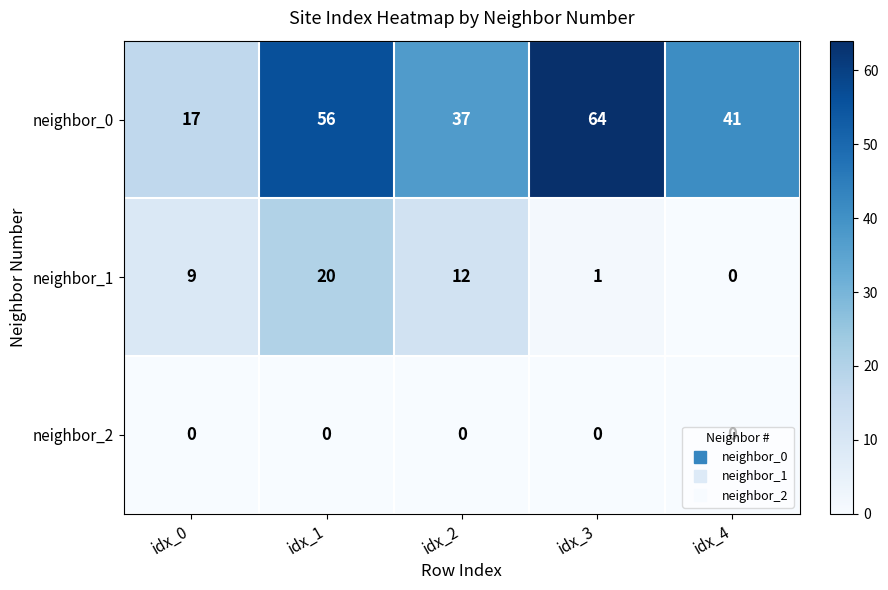

At which category is the sum across all series the highest?

idx_1